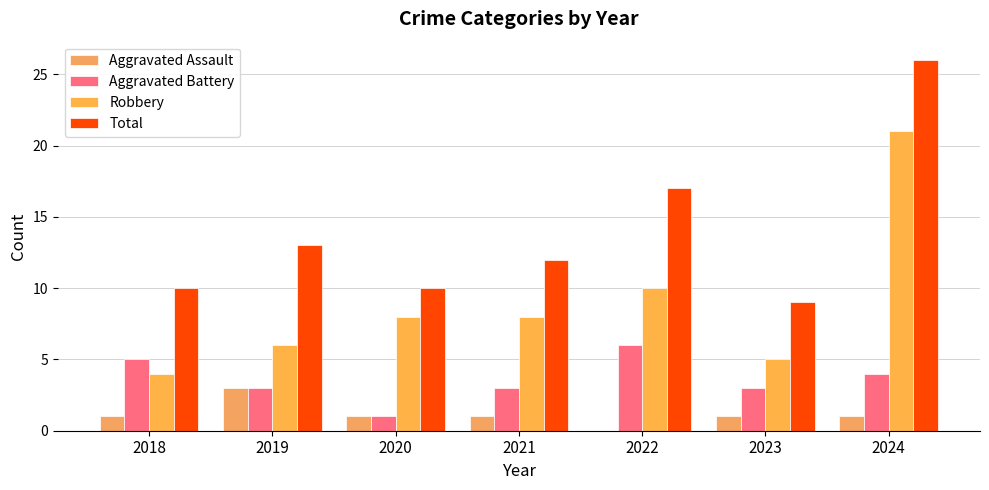

At which label does Robbery first exceed 8?

2022